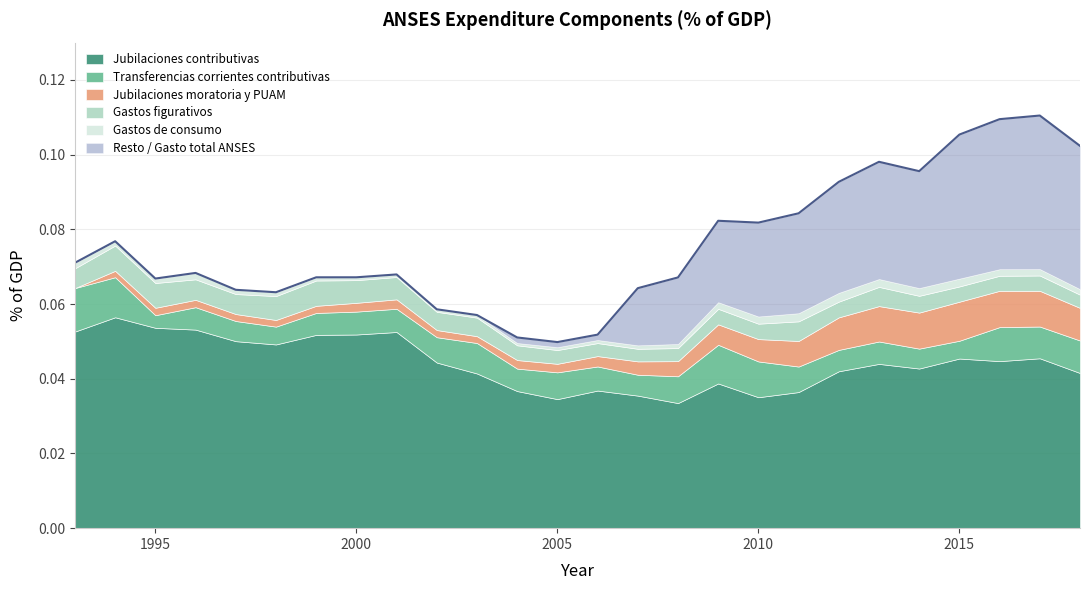

At which category is the sum across all series the highest?

2017